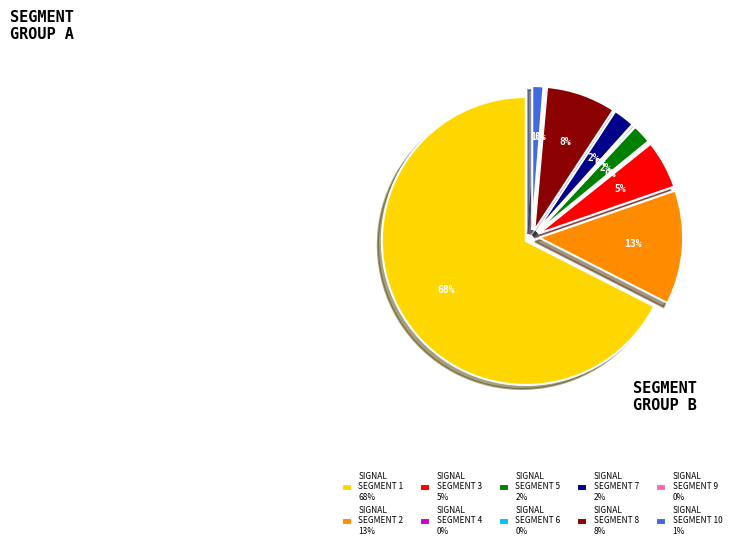

True or false: signal segment 10 accounts for 1% of the total.

True